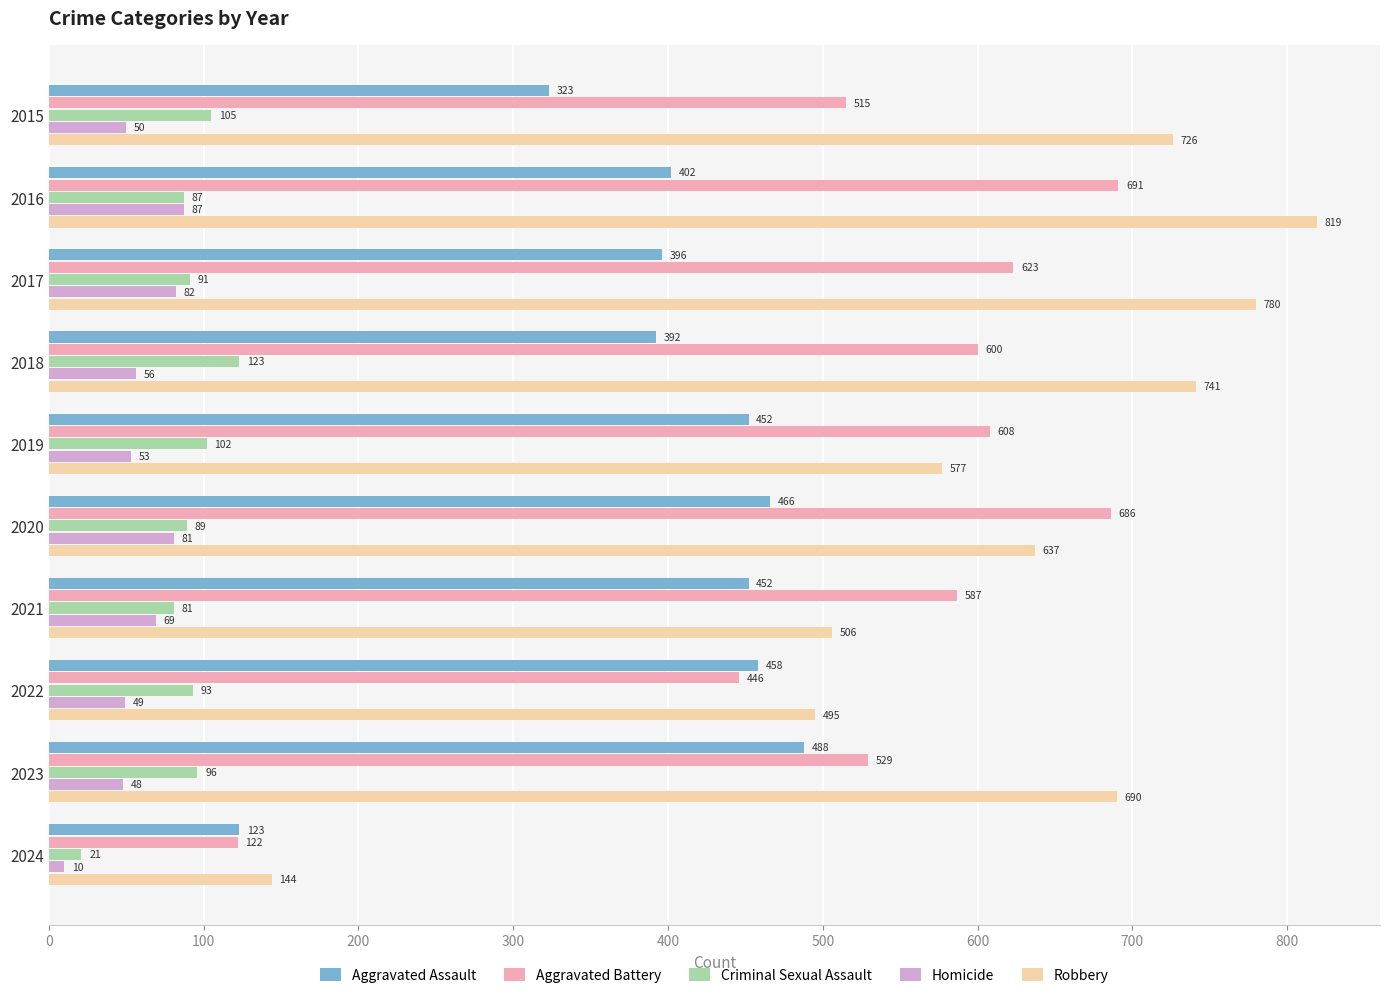

What is the maximum value for Criminal Sexual Assault?

123